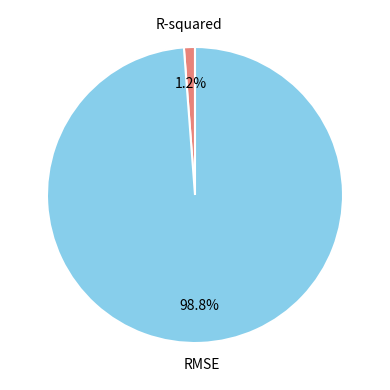

To the nearest percent, what is the combined percentage of RMSE and R-squared?

100%